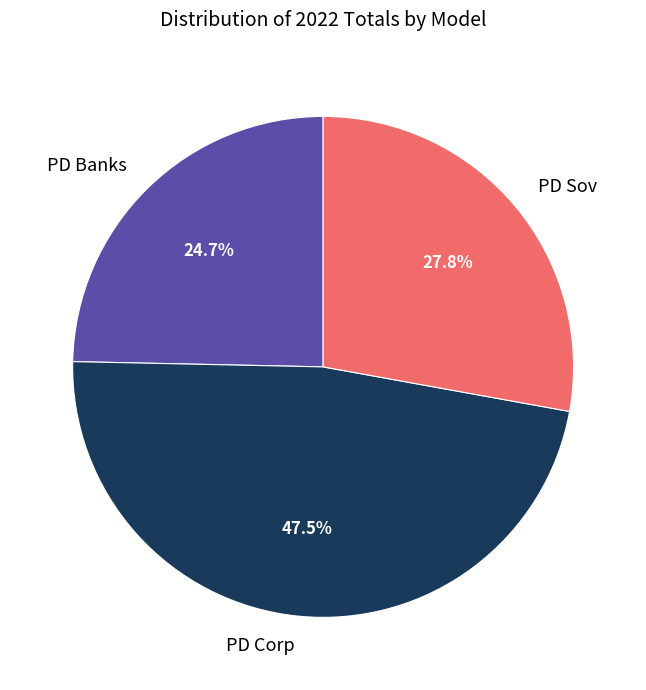

To the nearest percent, what percentage of the pie is PD Banks?

25%